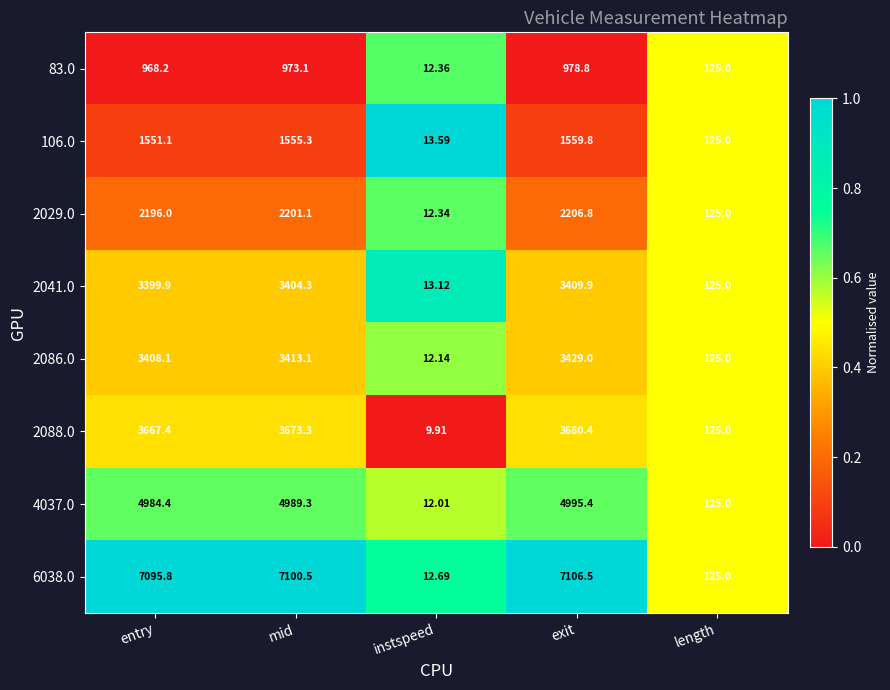

At which label is 2041.0 closest to 1711?

length